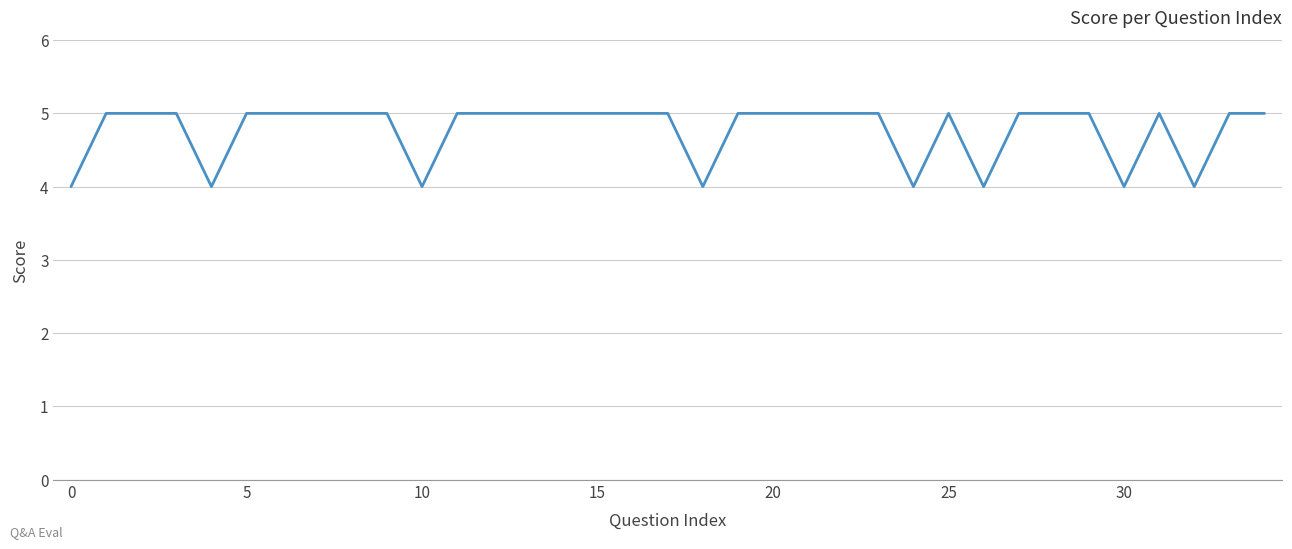

Does the chart have visible grid lines?

Yes